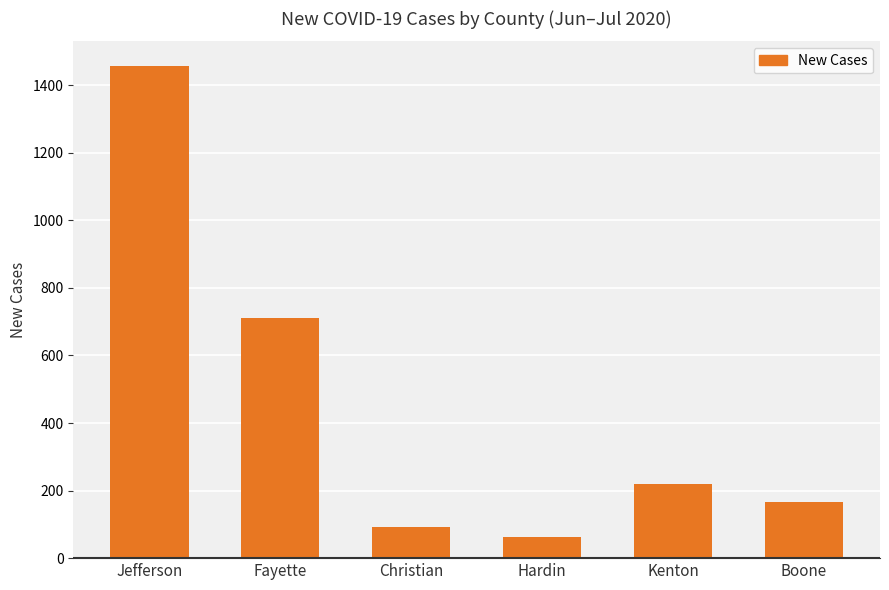

How many bars are there in total?

6